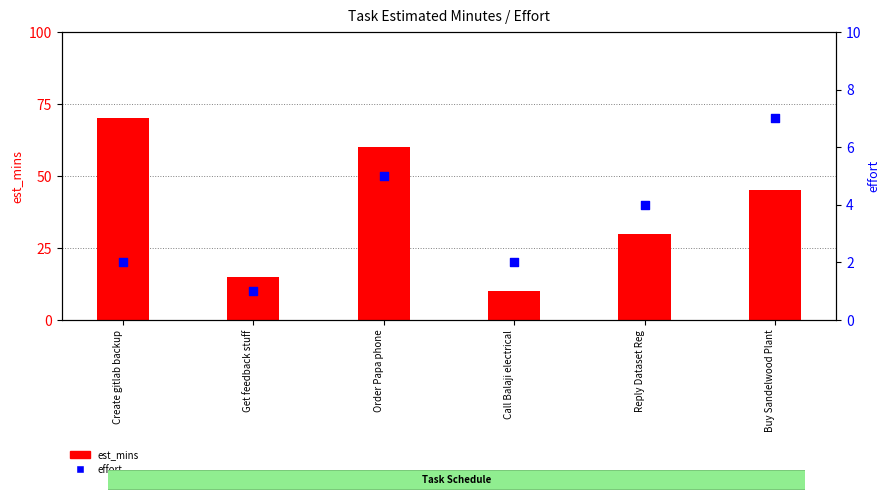

Which series reaches the minimum Y coordinate?

effort